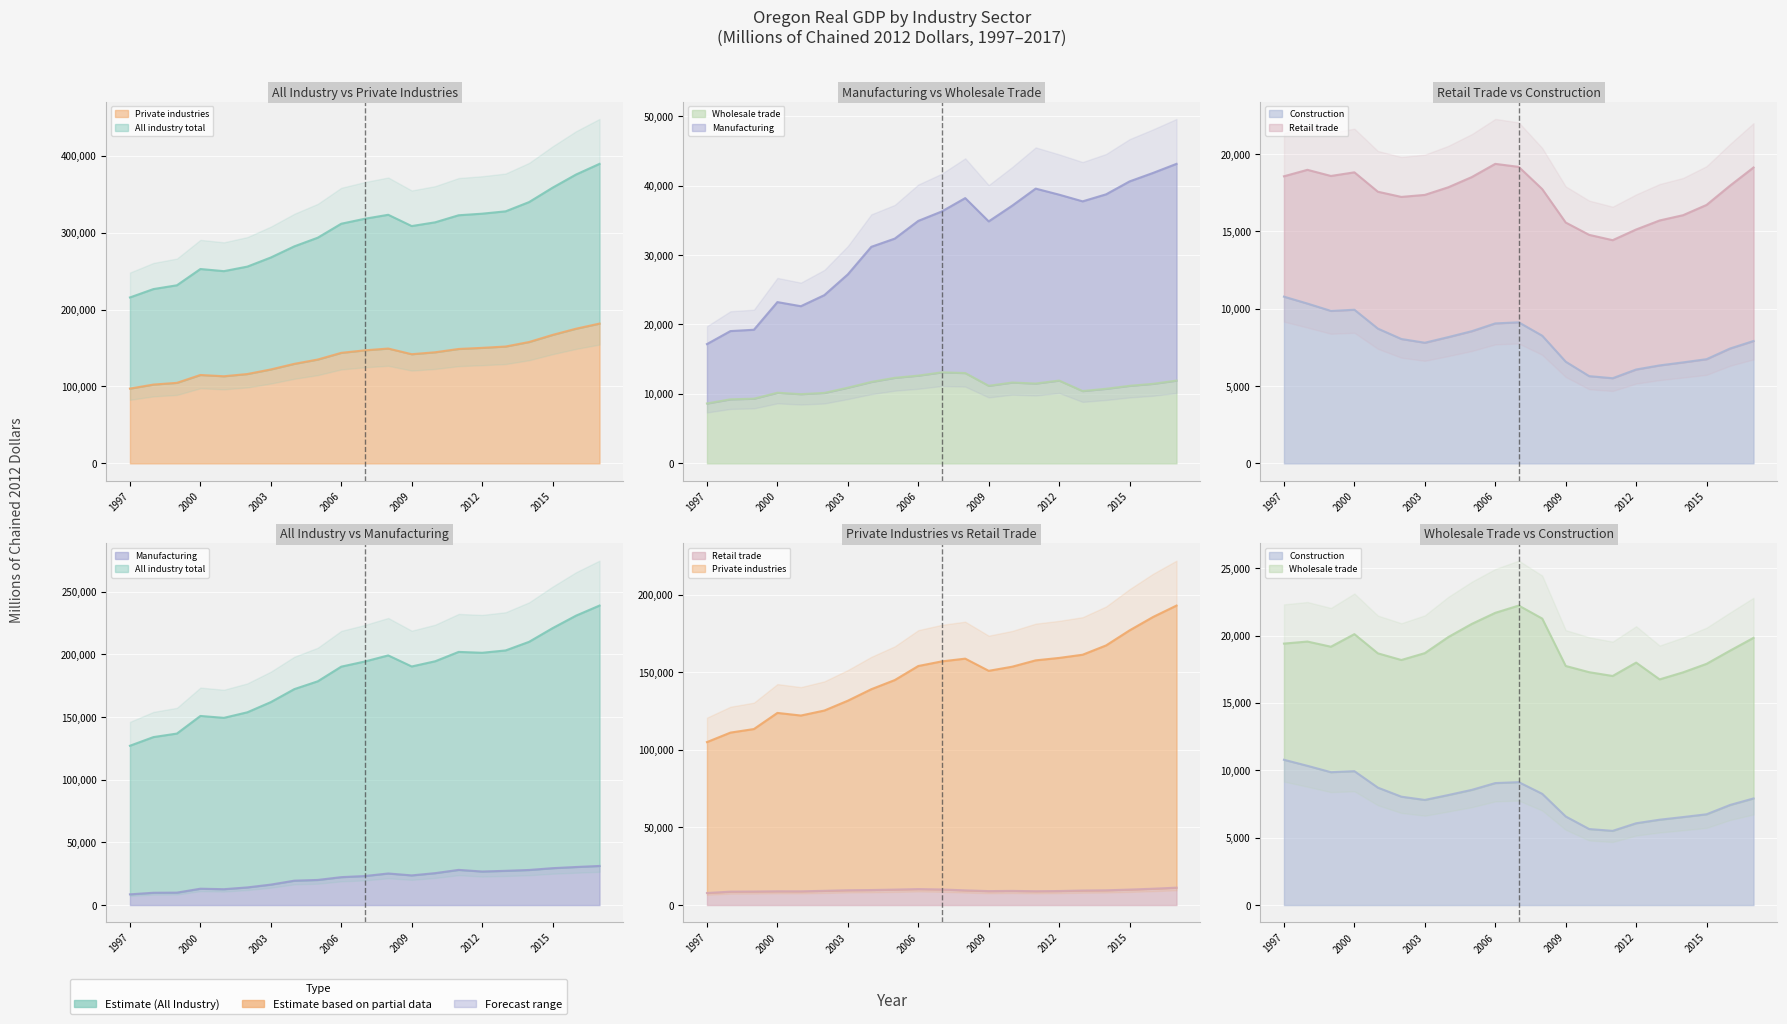

What is the value of the Wholesale trade point at the 11th from the left?

13108.6